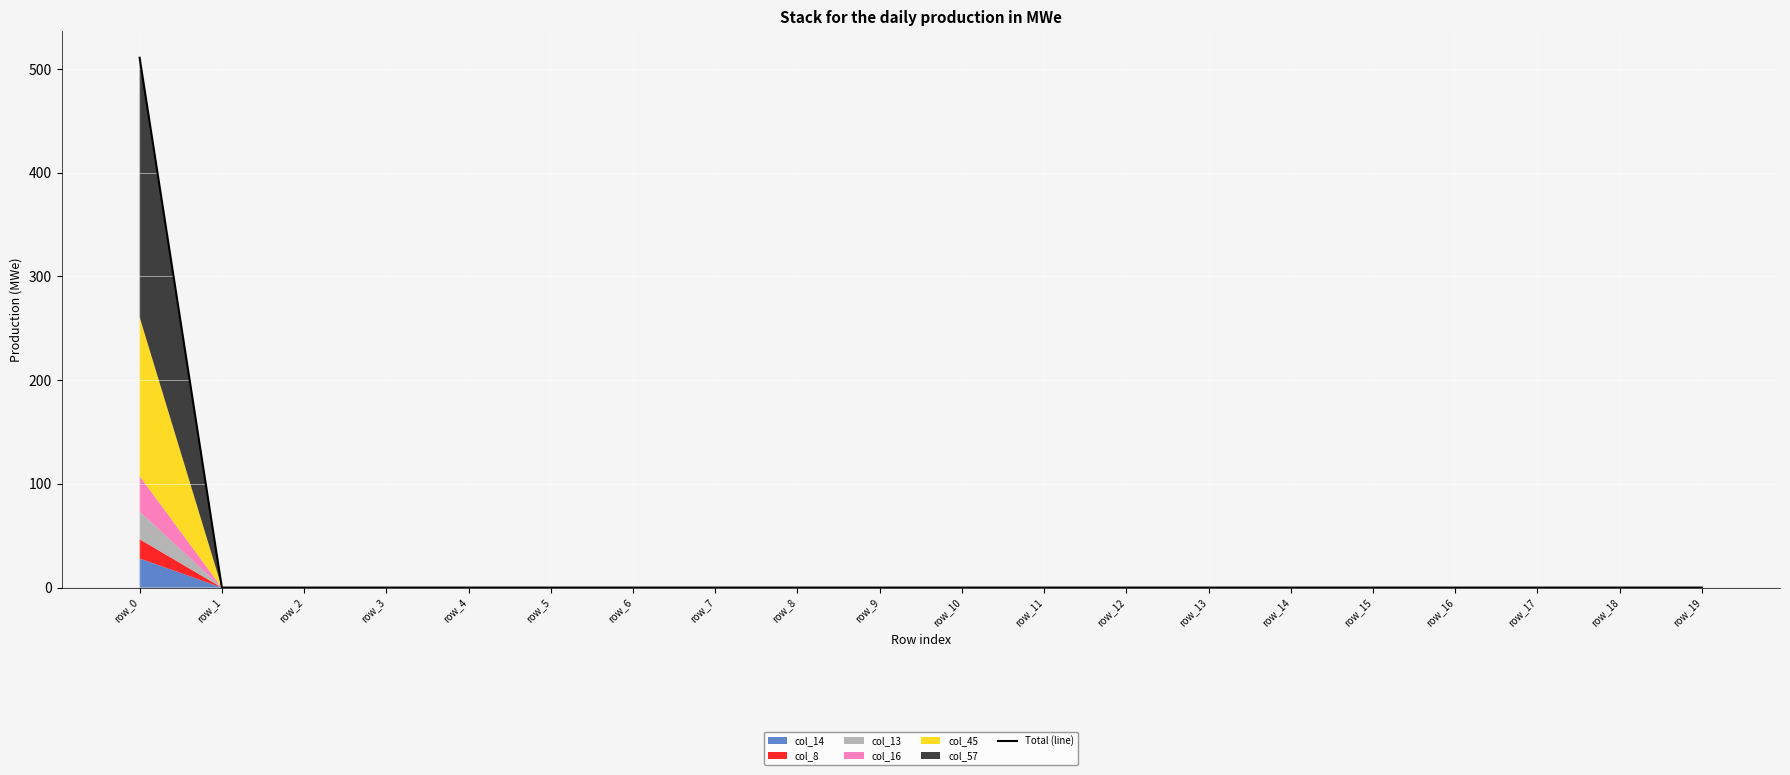

Where is the data nearest to the value 255?

row_6